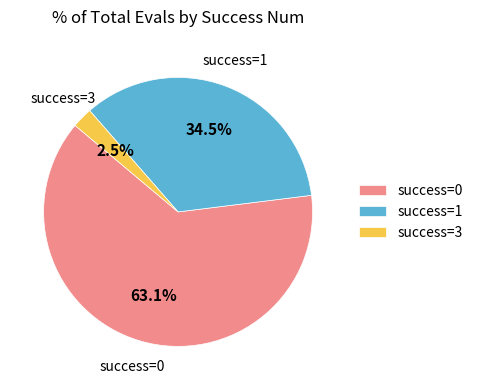

Which category accounts for the majority?

success=0